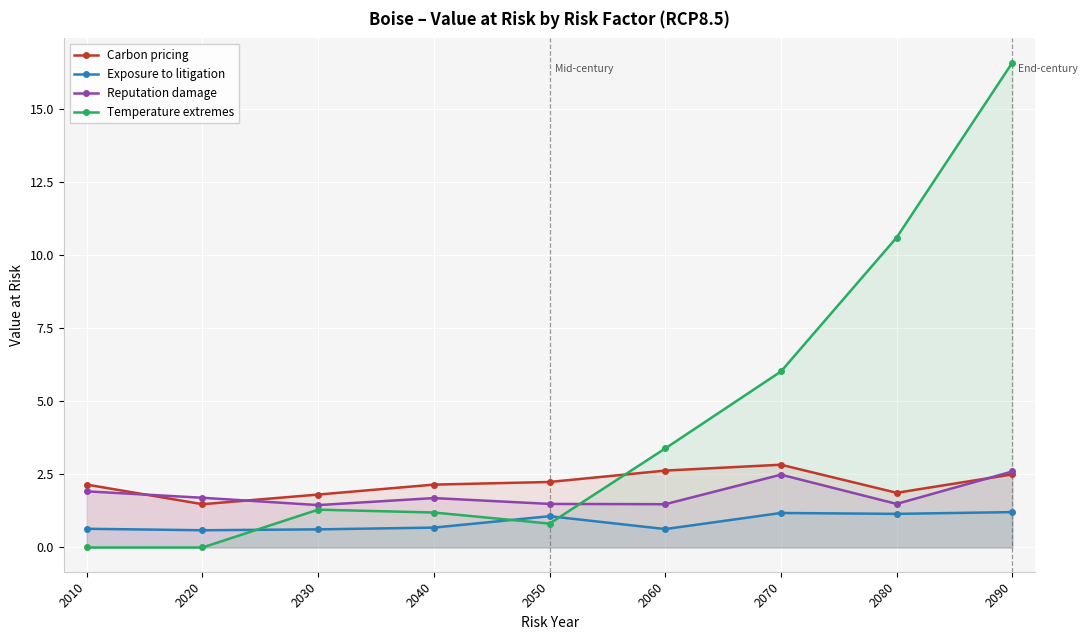

Rank the series at 2090 from highest to lowest value.

Temperature extremes, Reputation damage, Carbon pricing, Exposure to litigation